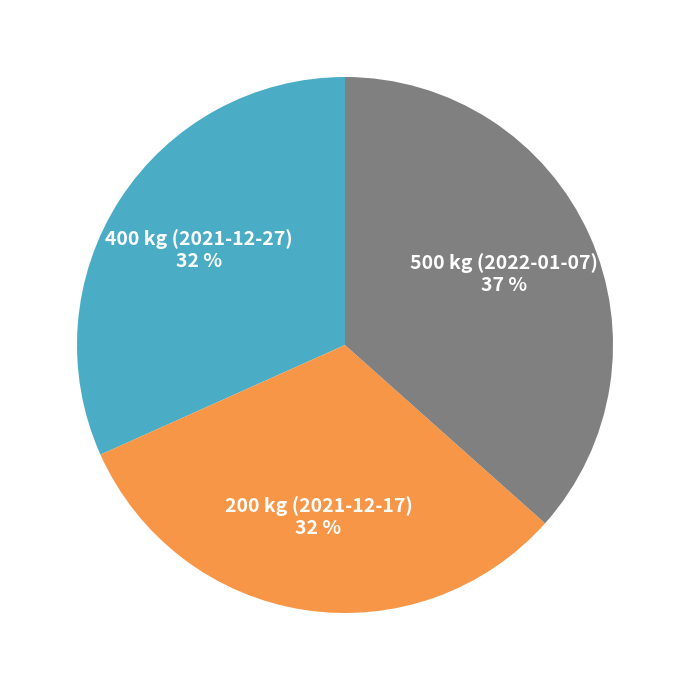

To the nearest percent, what is the difference between the largest and smallest slice percentages?

5%